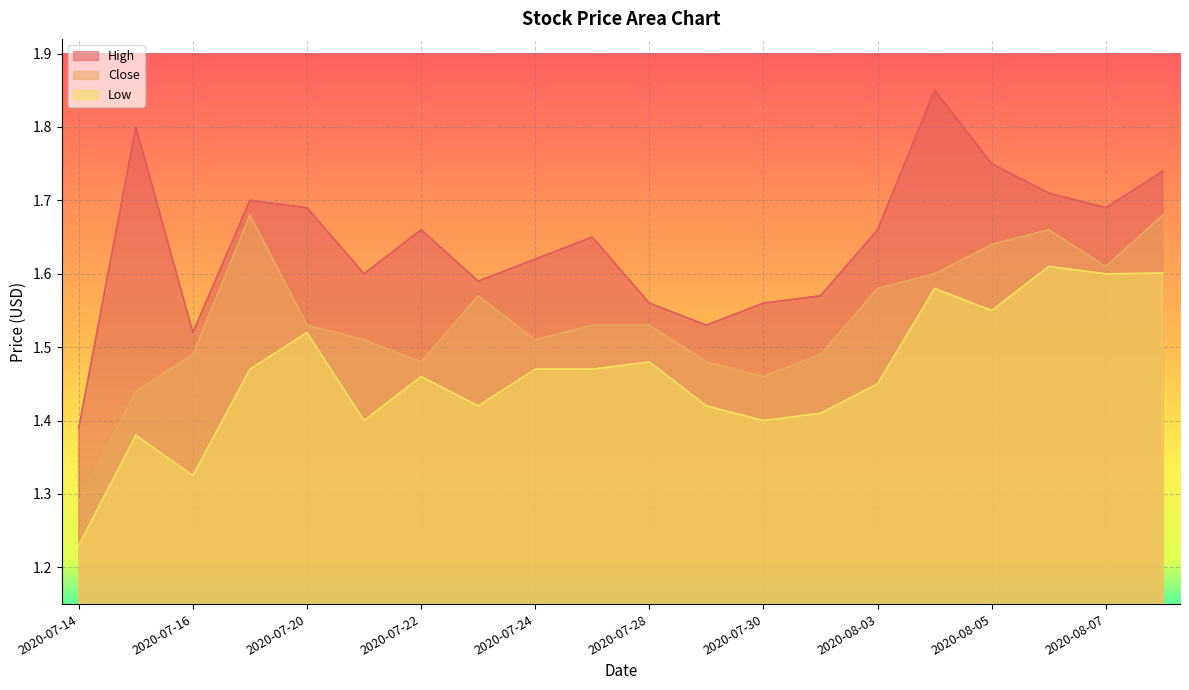

How many lines are shown in the chart?

3